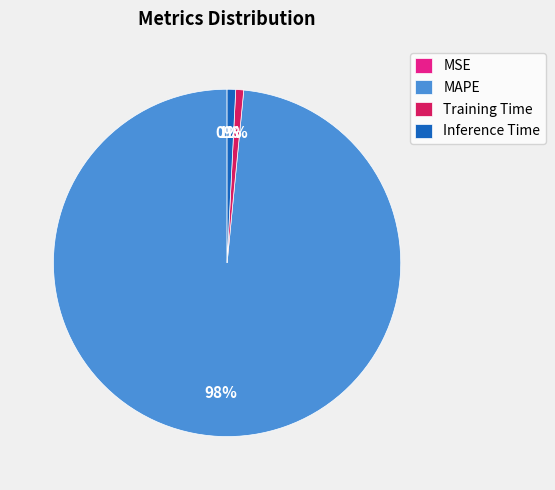

To the nearest percent, what percentage of the pie is Inference Time?

1%